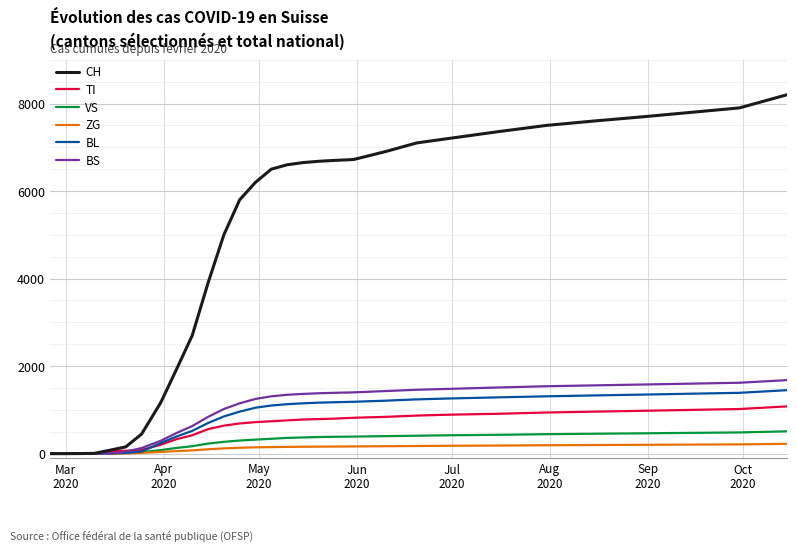

Which series ends up on top after the final intersection of BL and TI?

BL